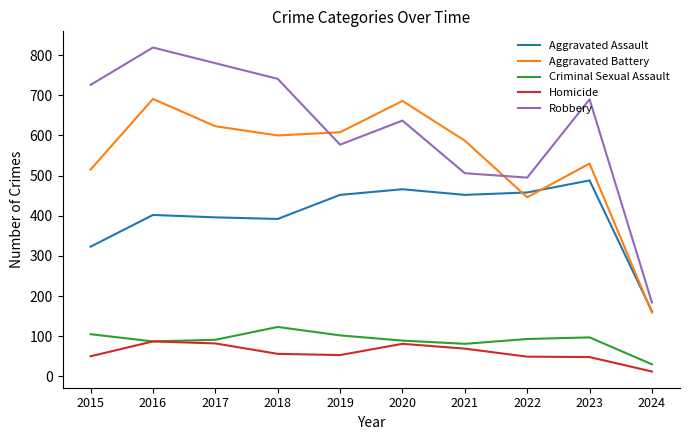

Rank the series by their maximum value, from highest to lowest.

Robbery, Aggravated Battery, Aggravated Assault, Criminal Sexual Assault, Homicide